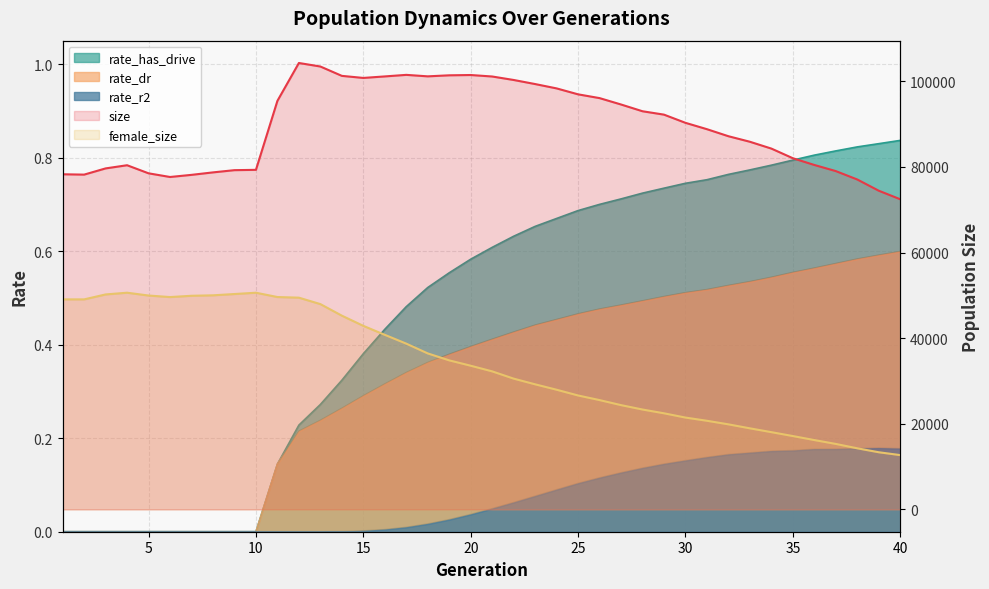

Where does the female_size series first go above 33557?

1